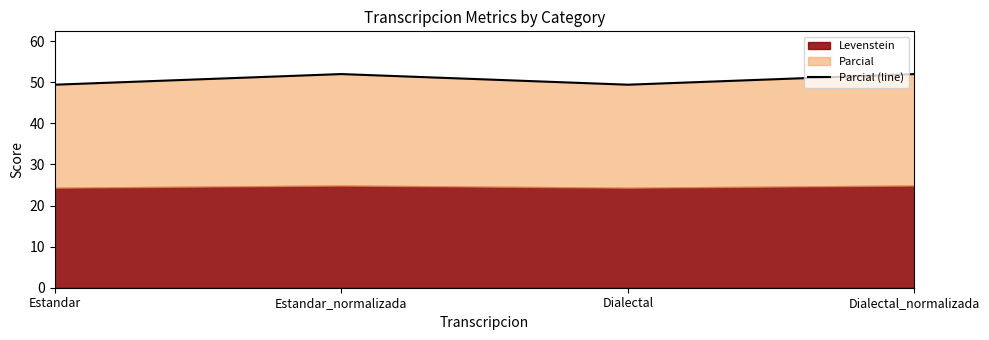

Between Estandar and Dialectal_normalizada, which is larger?

Dialectal_normalizada